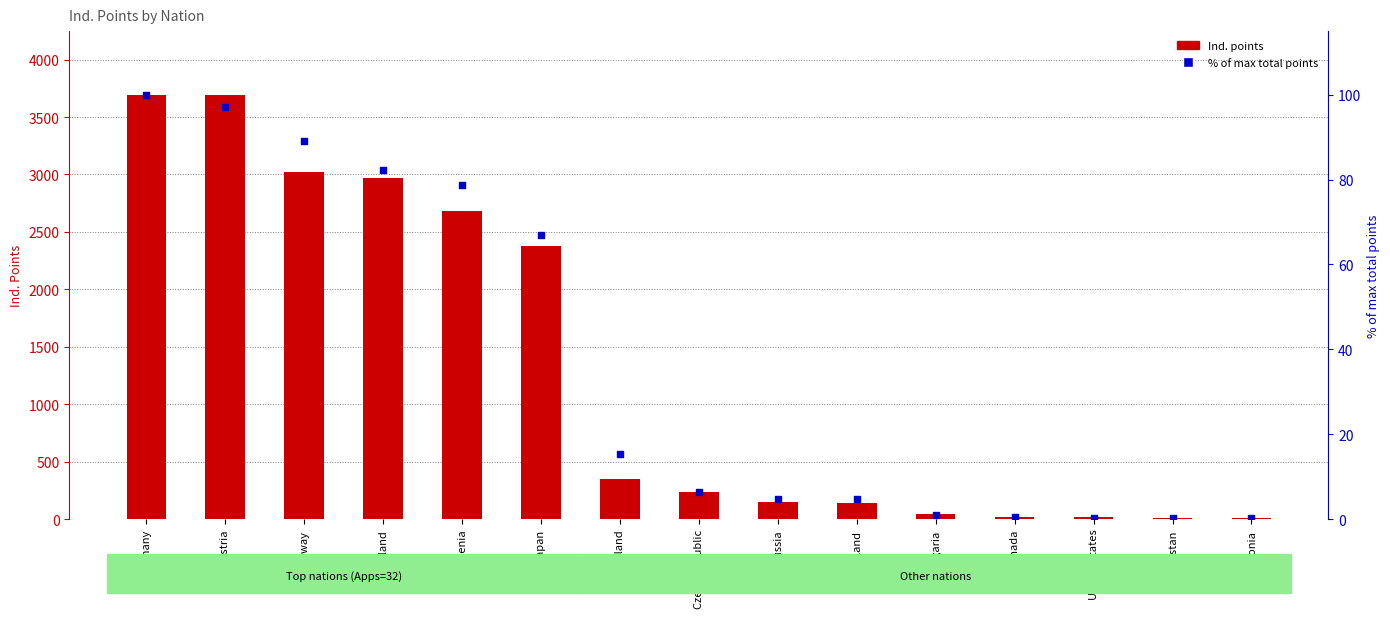

What is the total value across all series at Bulgaria?

48.9